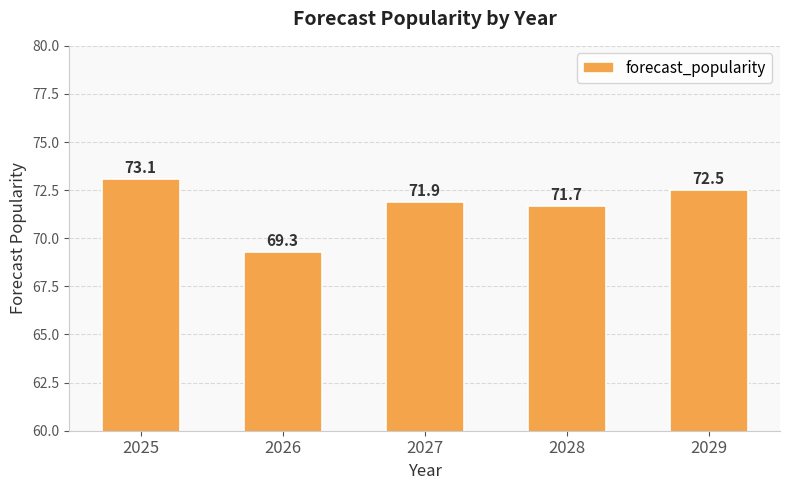

Where is the data nearest to the value 71?

2028